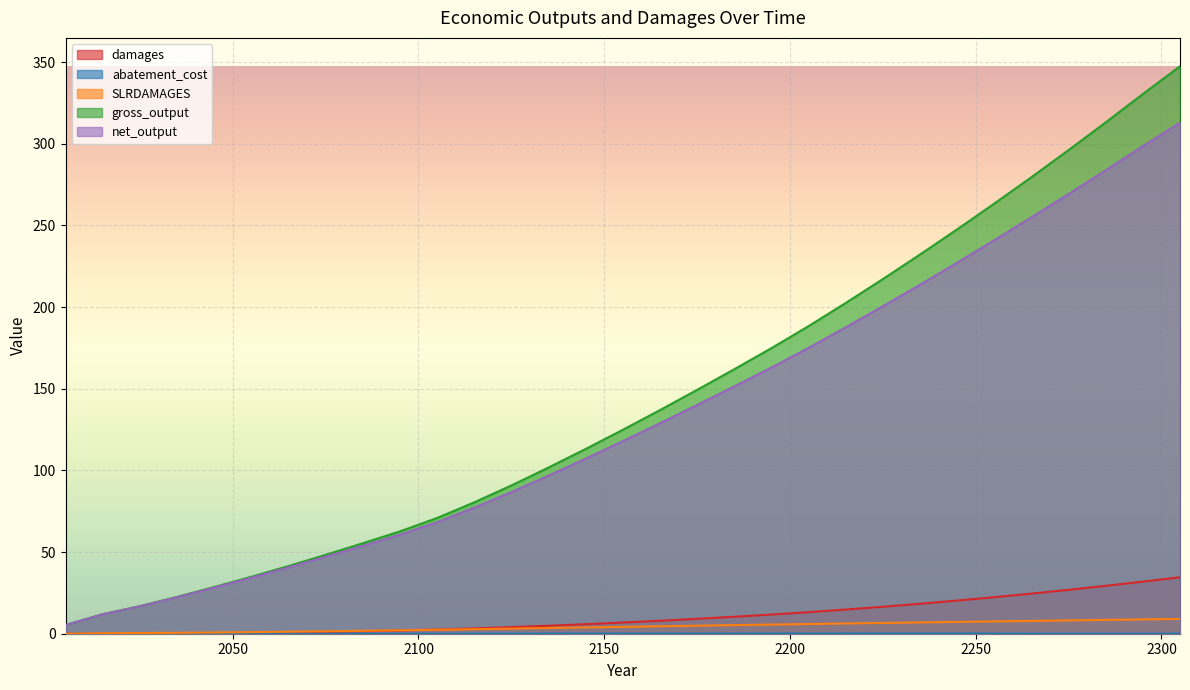

True or false: gross_output and SLRDAMAGES intersect in this chart.

False